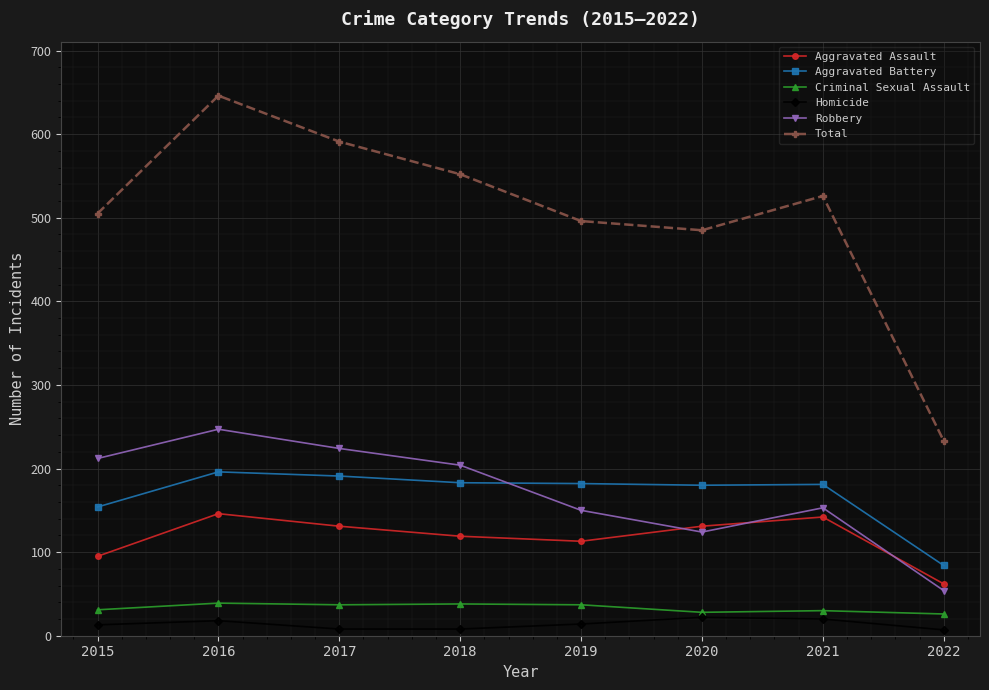

Is this an area chart (filled region under the line)?

No